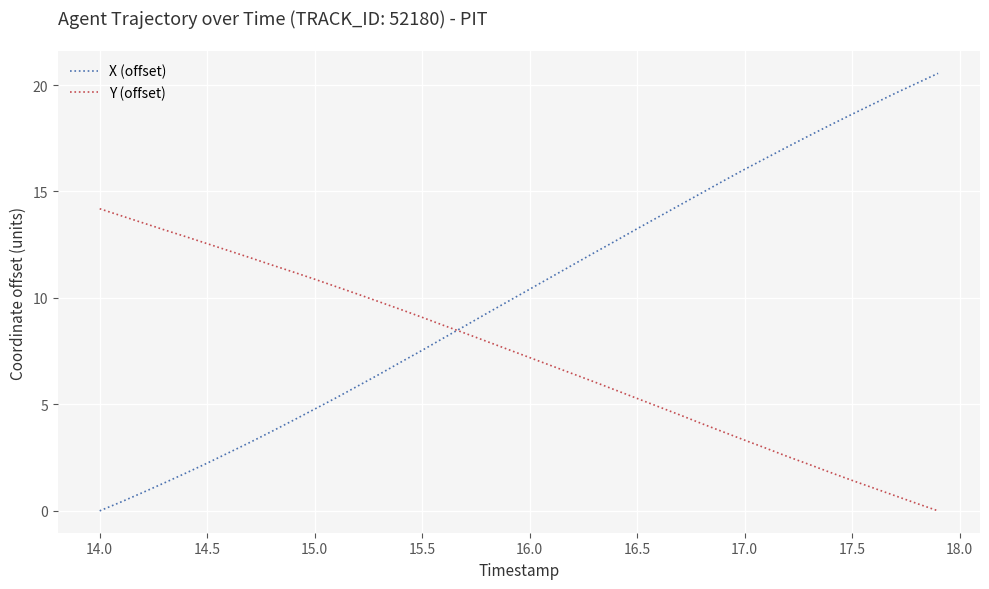

Which series has the largest total across all categories?

X (offset)